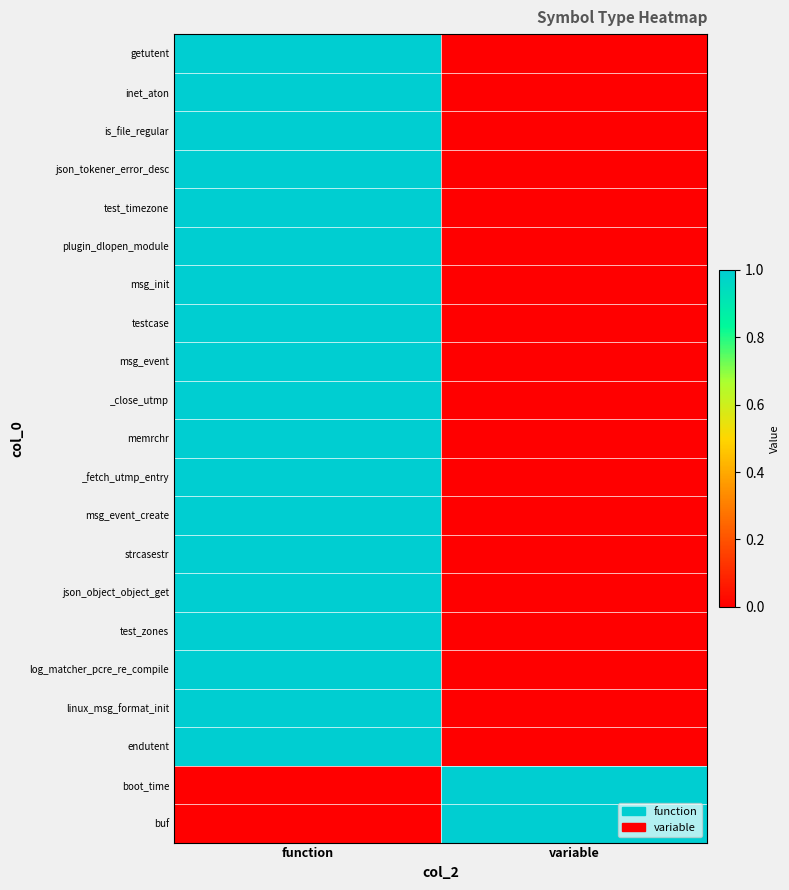

Which series has the largest range (max minus min)?

getutent